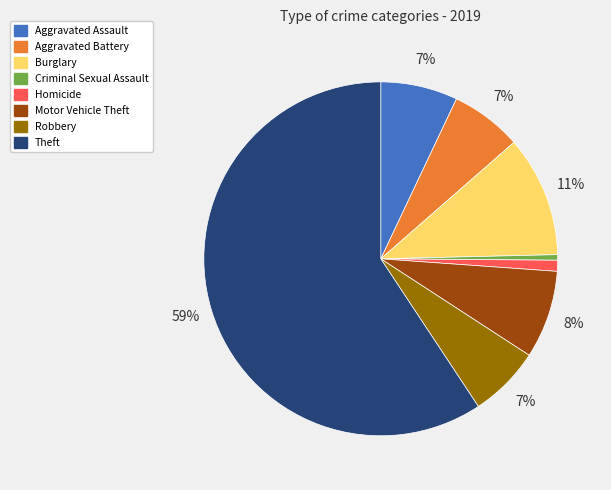

Combined, do Homicide and Theft account for over 50%?

Yes